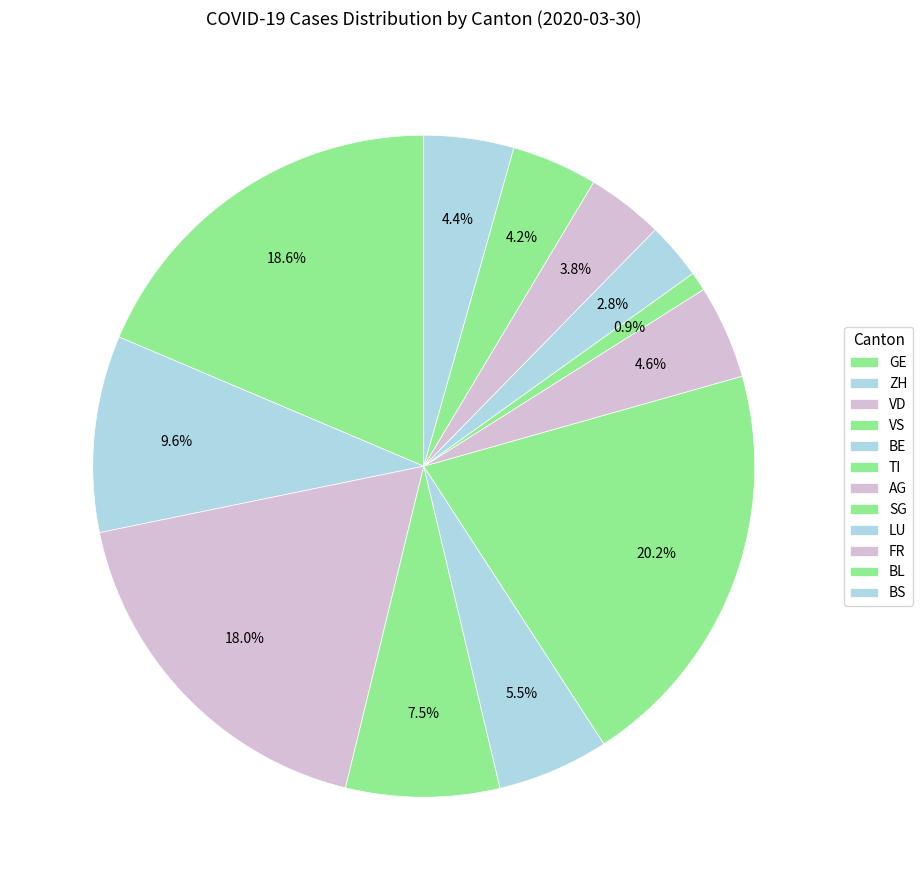

How many segments does this pie chart have?

12